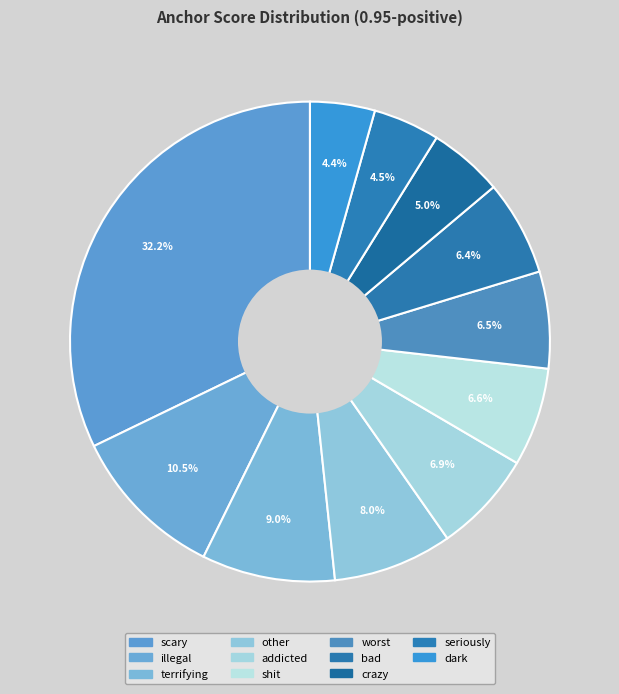

Rank the categories by value from highest to lowest.

scary, illegal, terrifying, other, addicted, shit, worst, bad, crazy, seriously, dark